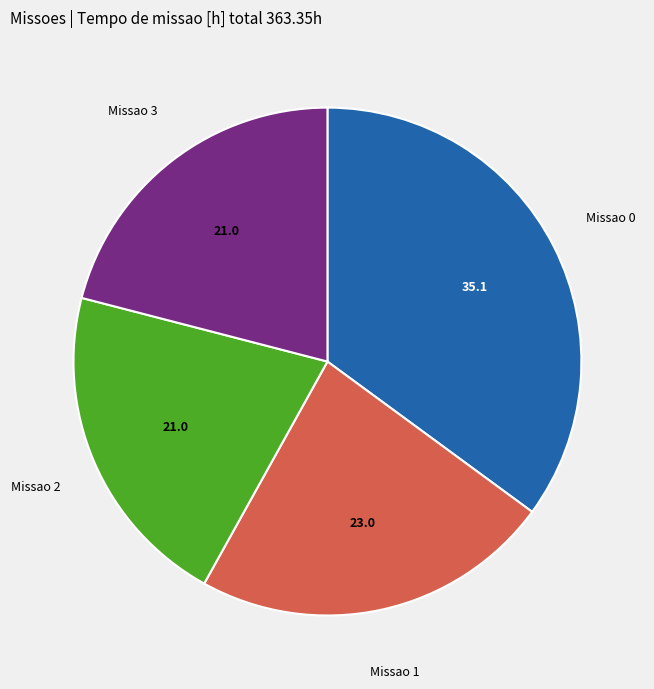

Is there any slice that represents more than half of the pie?

No